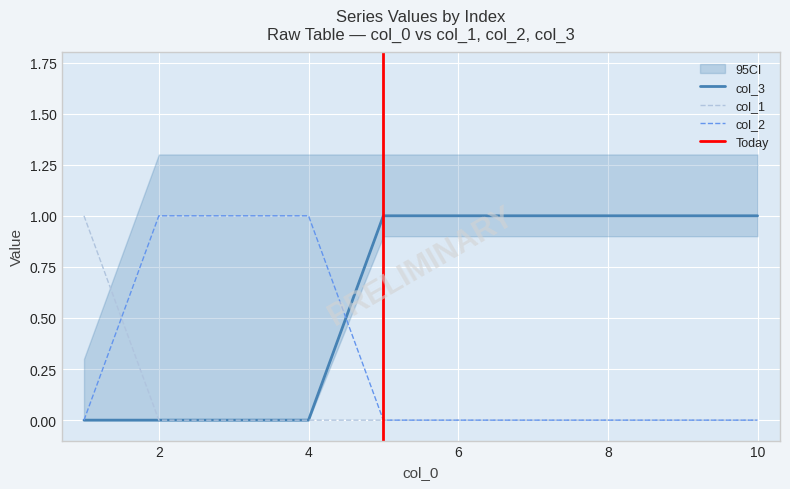

How many lines are shown in the chart?

3